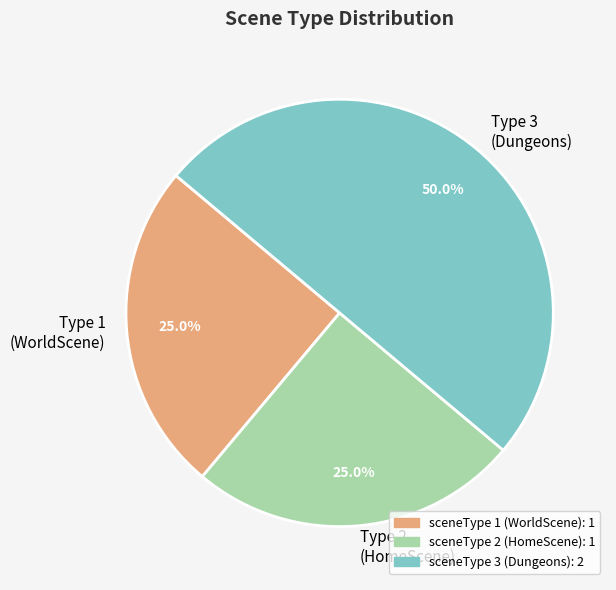

To the nearest percent, what is the difference between the largest and smallest slice percentages?

25%